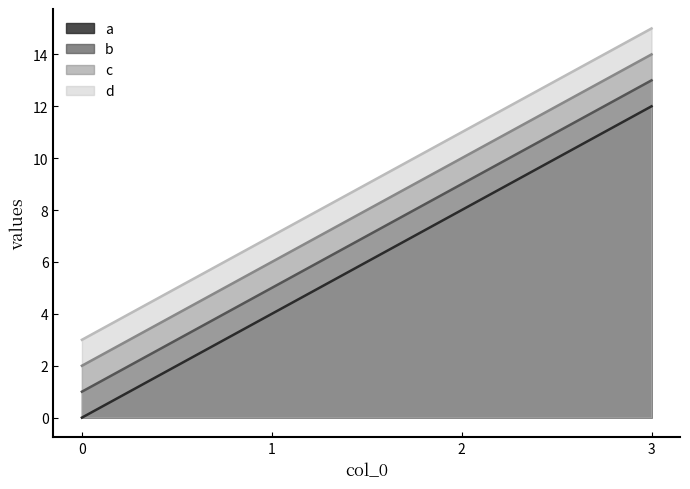

Which series has the largest total across all categories?

d